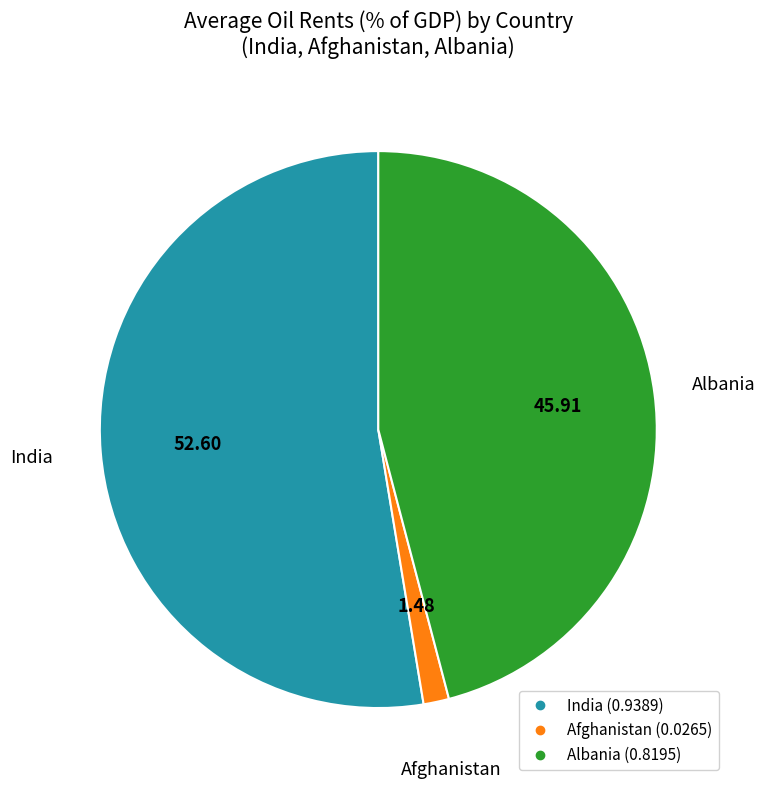

Is there a majority slice in this chart?

Yes